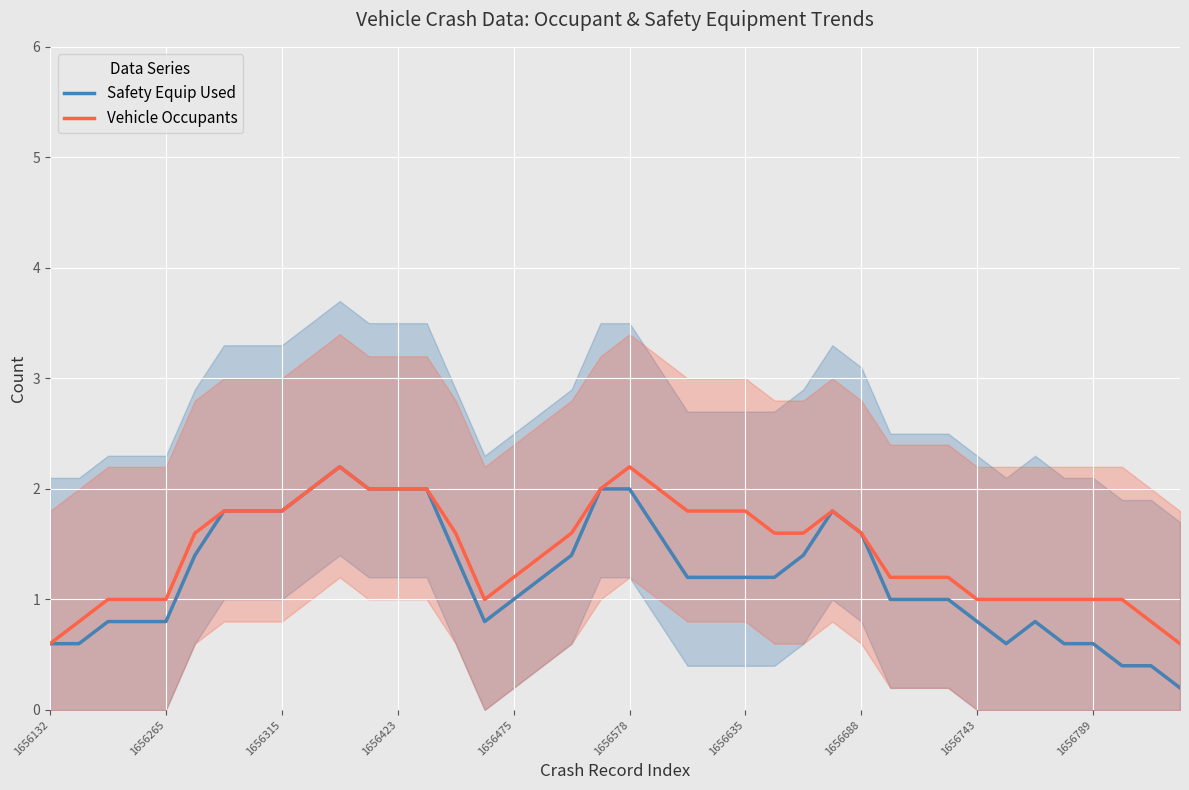

Is this an area chart (filled region under the line)?

No